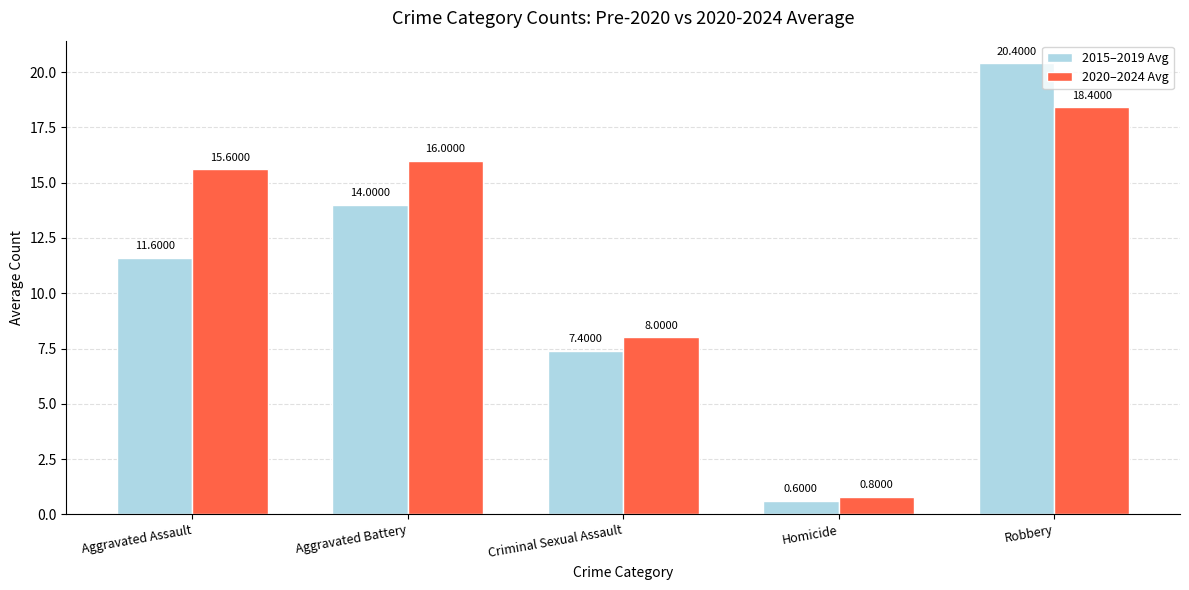

What are all the series names shown in the legend?

2015–2019 Avg, 2020–2024 Avg